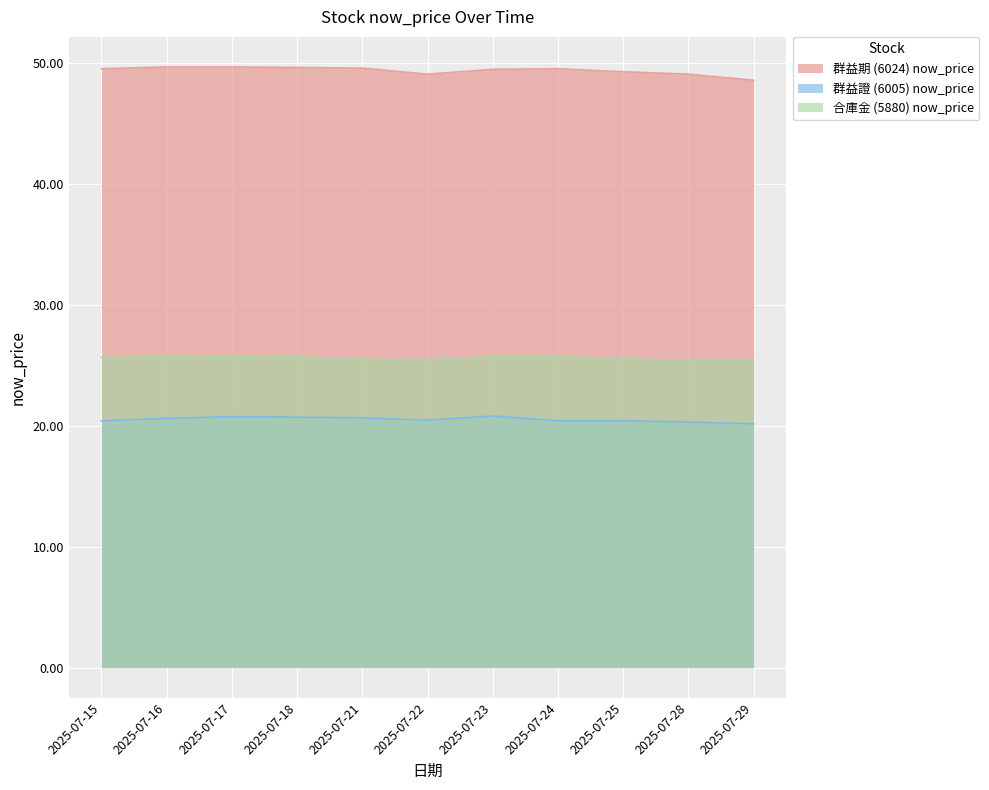

List the series in order of their peak value, highest first.

群益期 (6024) now_price, 合庫金 (5880) now_price, 群益證 (6005) now_price